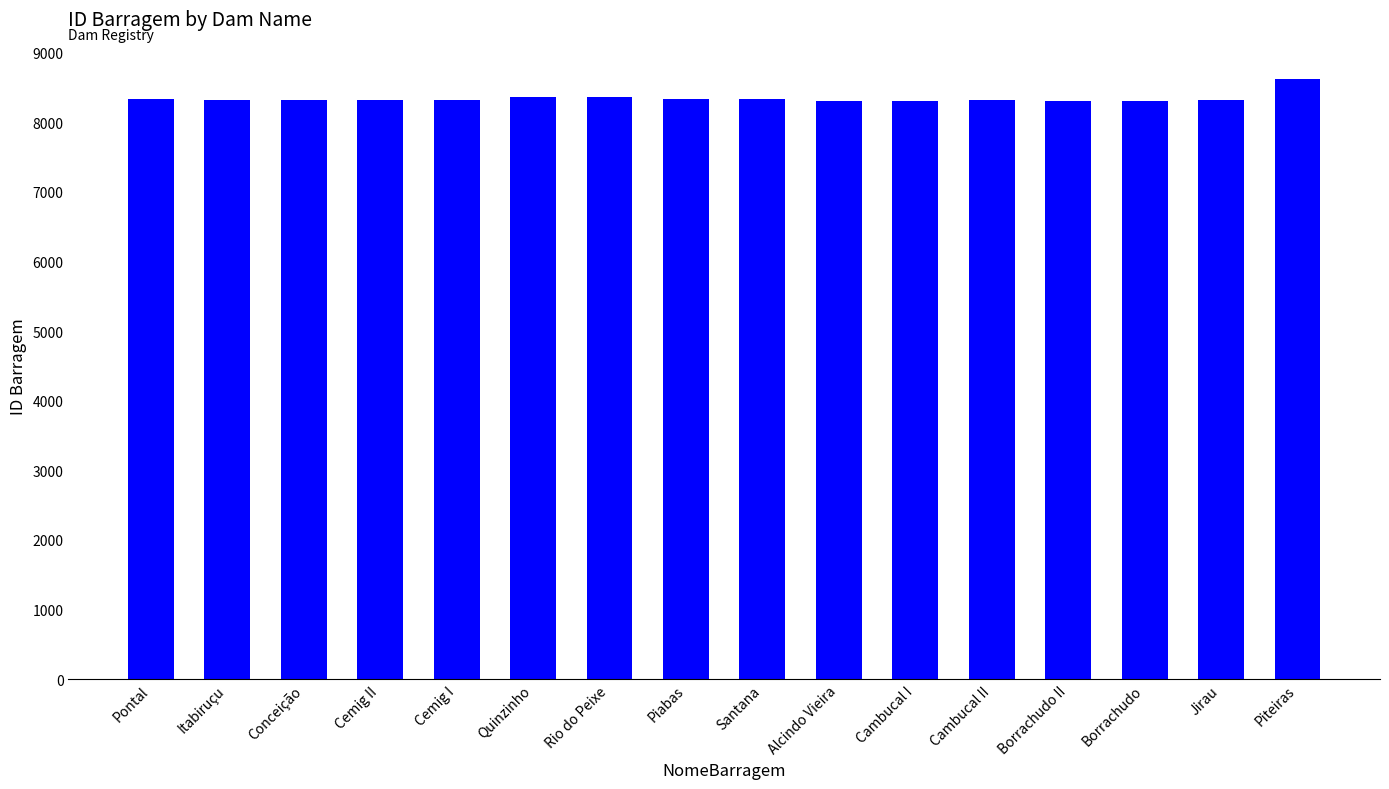

What is the difference between the maximum and minimum values?

311